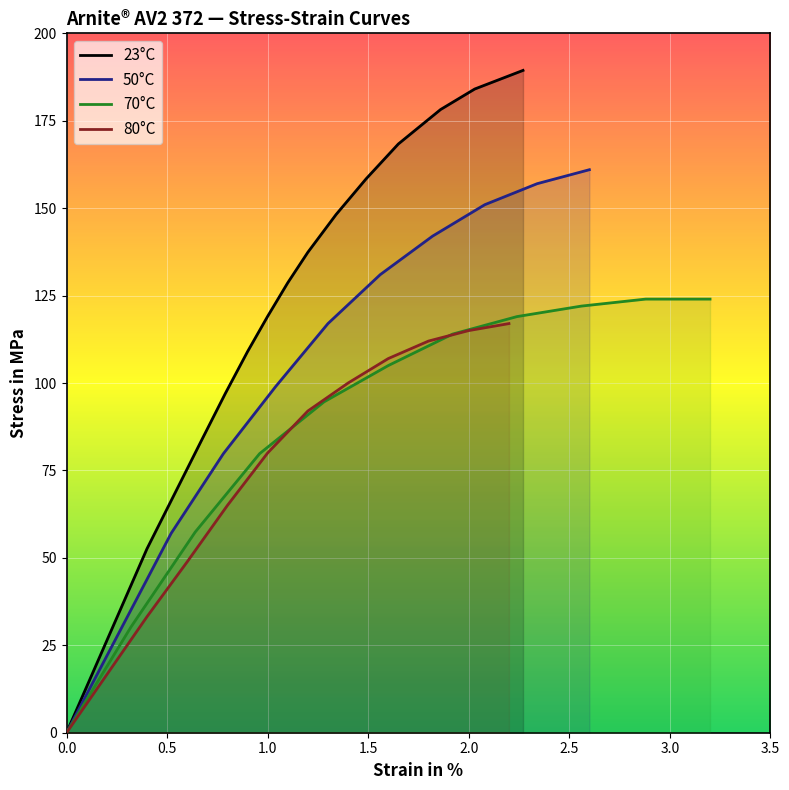

Which series ends up on top after the final intersection of 50°C and 80°C?

50°C